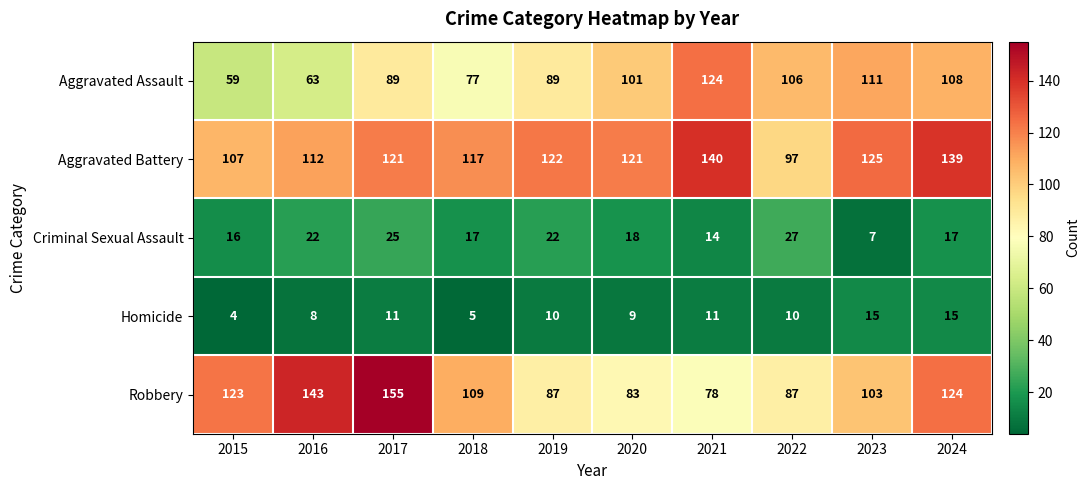

What is the average value of the Homicide series?

10